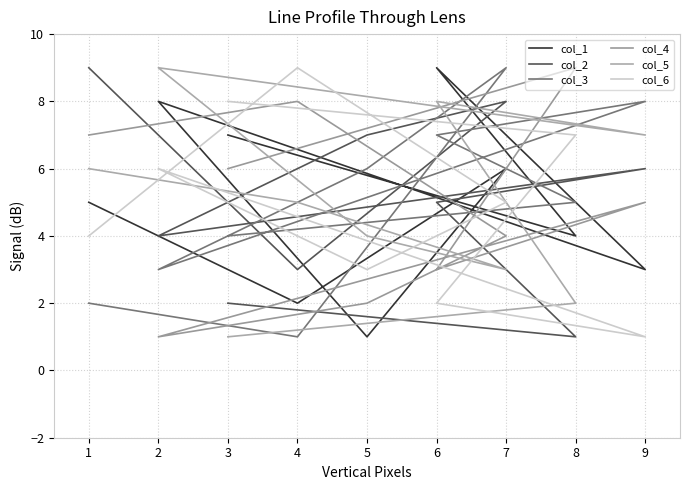

After their last crossing, which series has the higher values: col_4 or col_1?

col_1